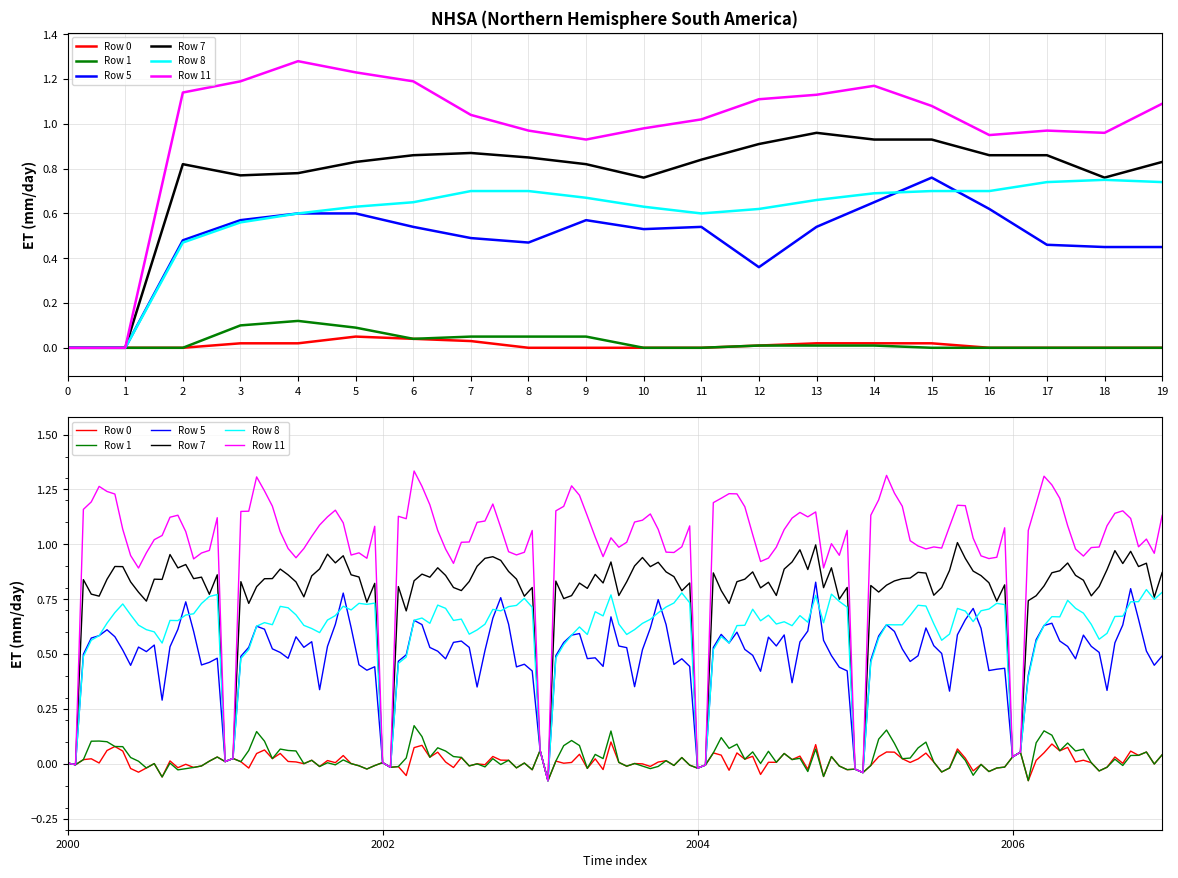

Where is the first local maximum for Row 11?

4